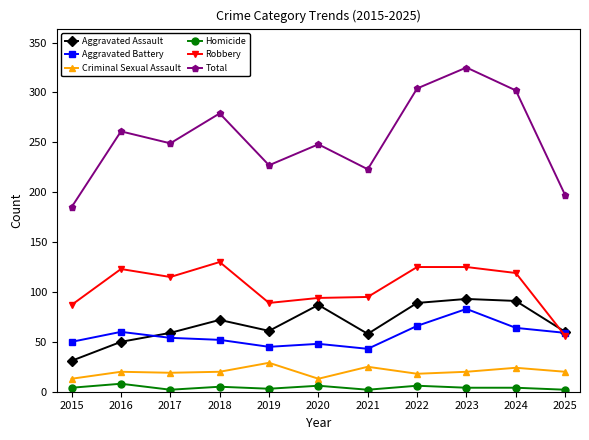

True or false: Robbery and Criminal Sexual Assault intersect in this chart.

False